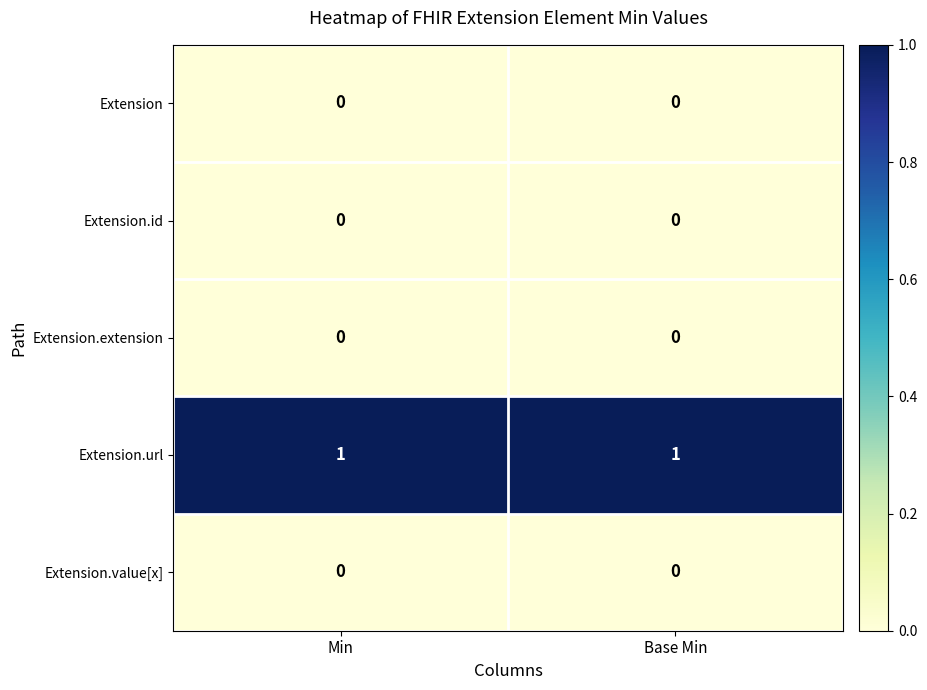

Reading left to right, list all the values displayed in this chart.

Extension: Min=0	Base Min=0
Extension.id: Min=0	Base Min=0
Extension.extension: Min=0	Base Min=0
Extension.url: Min=1	Base Min=1
Extension.value[x]: Min=0	Base Min=0